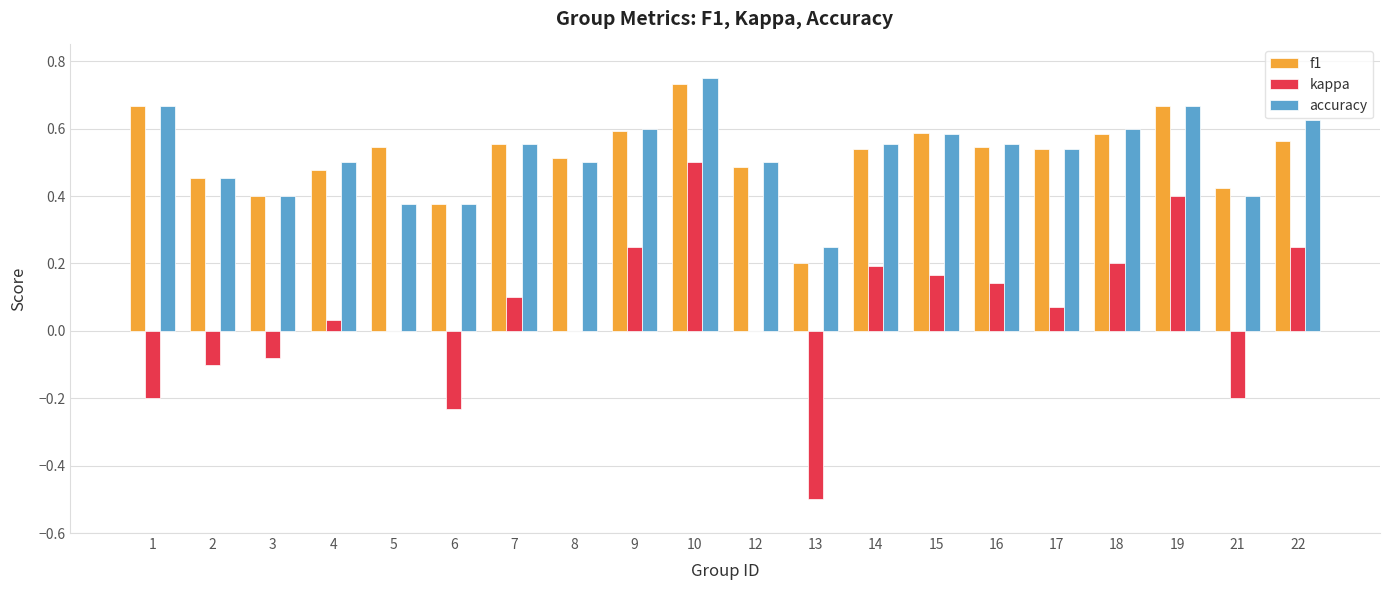

Is the value of kappa at 17 greater than the value of accuracy at 1?

No